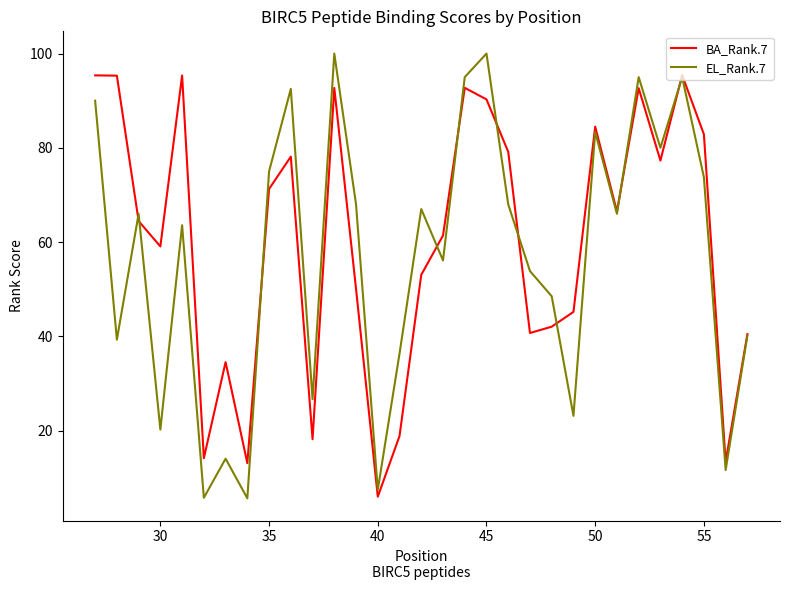

Rank the series by their maximum value, from highest to lowest.

EL_Rank.7, BA_Rank.7